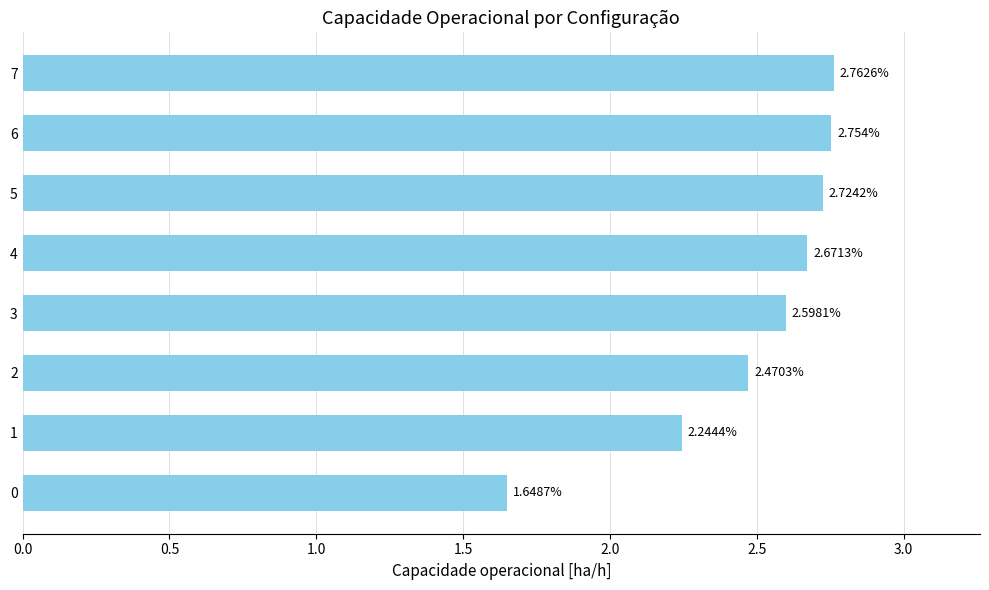

What is the difference between the maximum and minimum values?

1.1